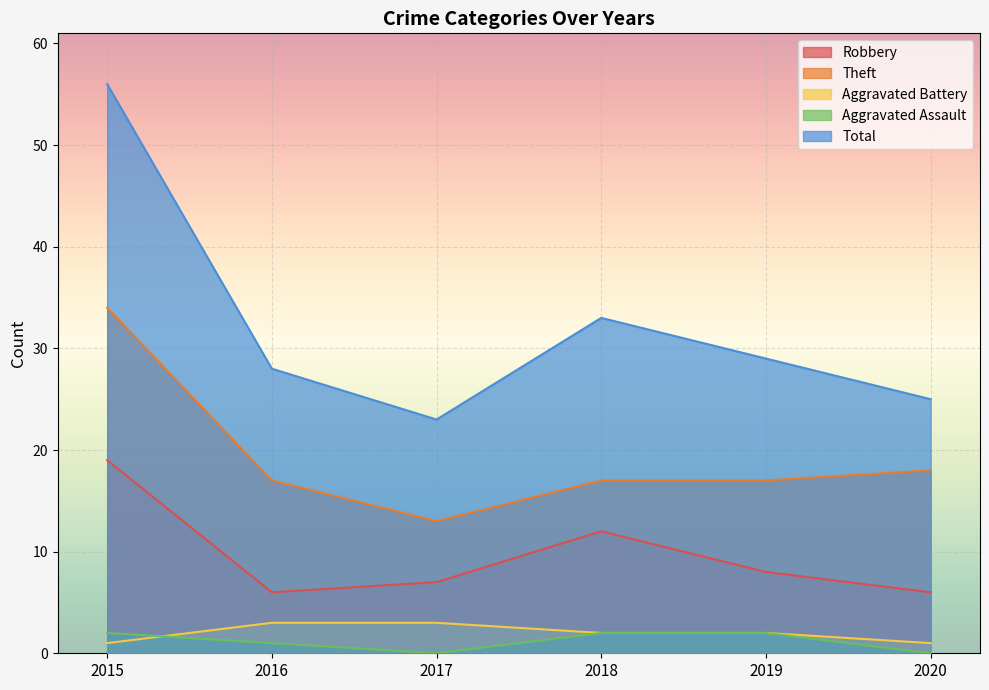

How many lines are shown in the chart?

5